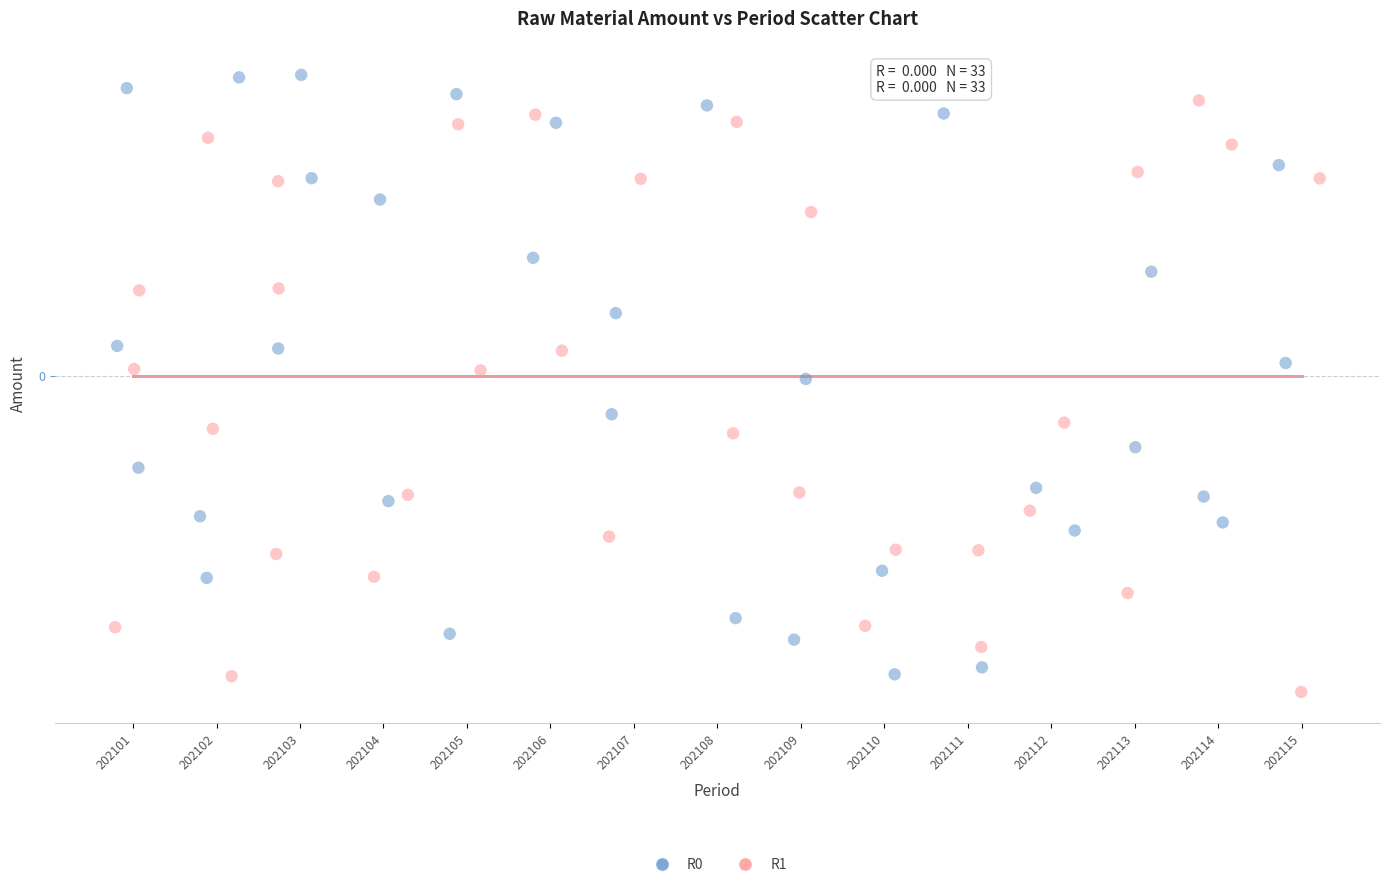

Which series reaches the minimum Y coordinate?

R1